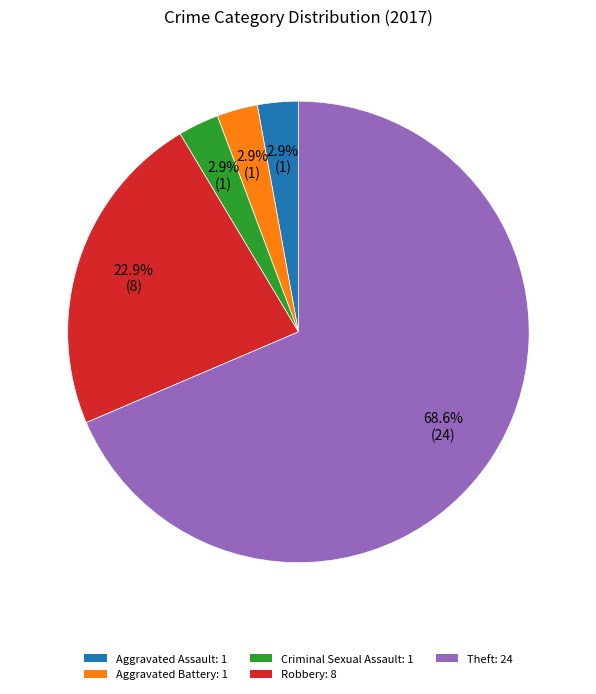

Is there any slice that represents more than half of the pie?

Yes